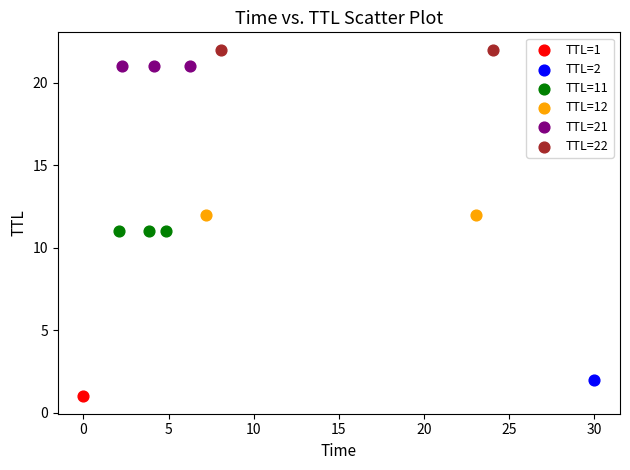

Which series contains the highest Y value?

TTL=22